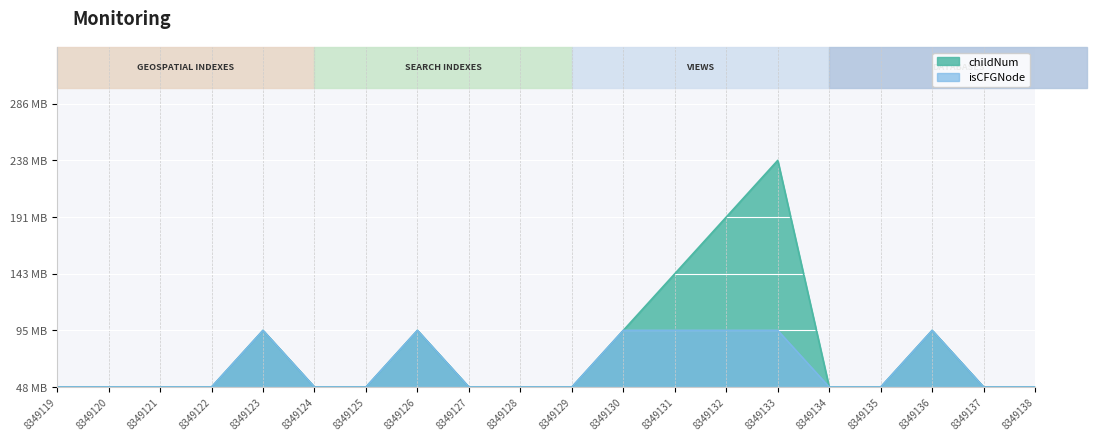

What are all the series names shown in the legend?

childNum, isCFGNode